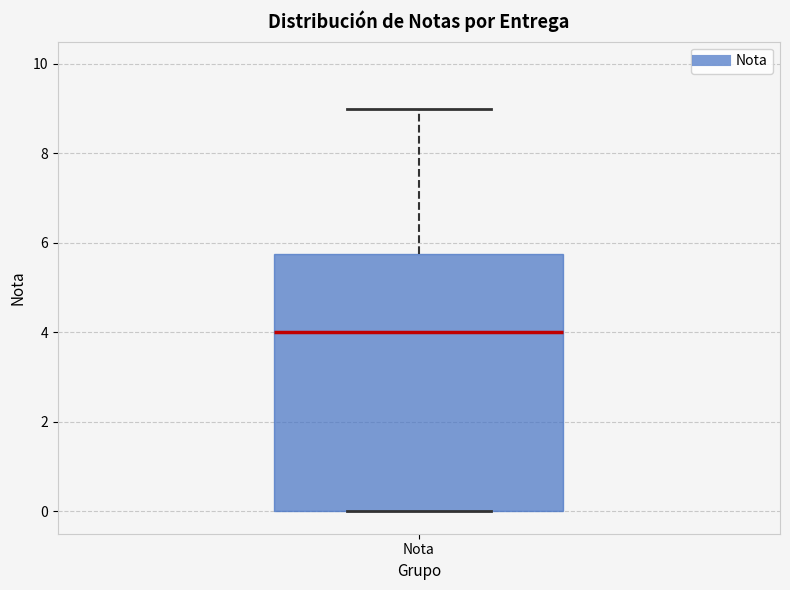

Transcribe this box plot: give where the median line is, the range the box spans, and where the two whiskers end, as read against the y-axis. The values are not printed on the chart, so give them approximately, as read against the axis.

median 4.0, box 0.0 to 5.8, whiskers 0.0 to 9.0